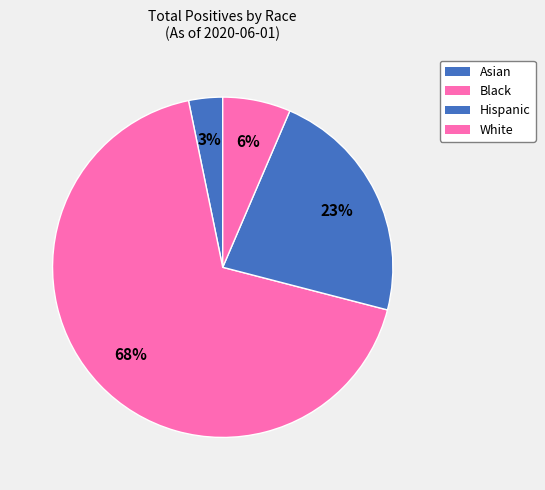

What percentage is NOT represented by Hispanic?

77.4%